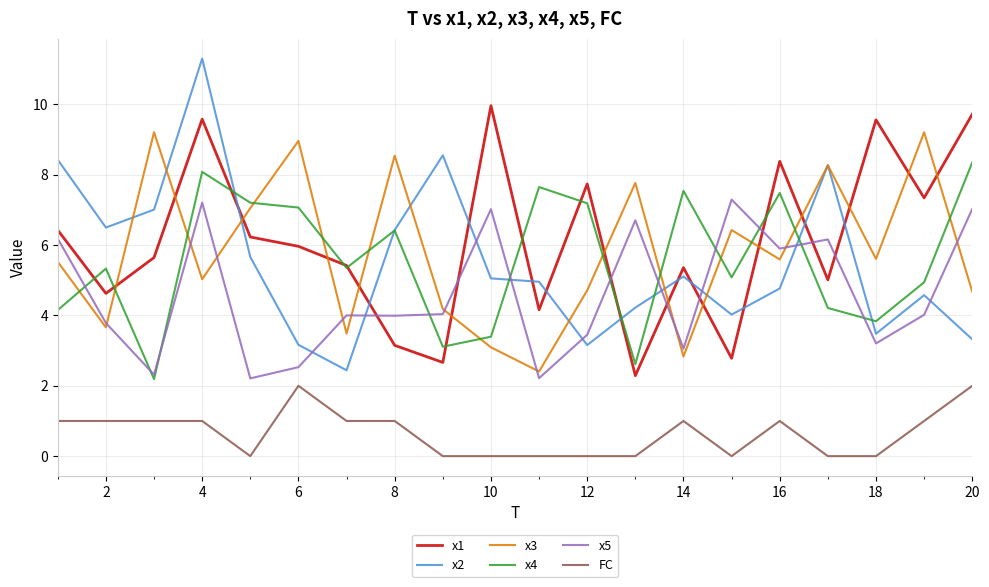

What is the maximum value shown in the chart?

11.3